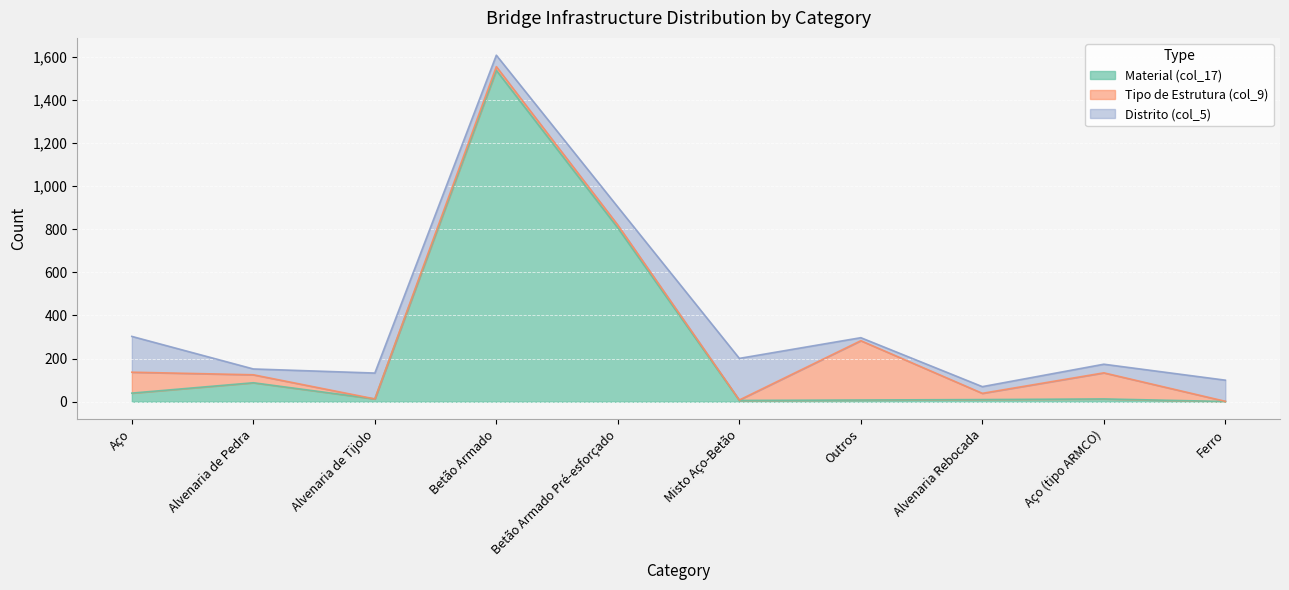

Reading right to left, list all the values displayed in this chart.

Material (col_17): Ferro=1	Aço (tipo ARMCO)=13	Alvenaria Rebocada=10	Outros=8	Misto Aço-Betão=6	Betão Armado Pré-esforçado=806	Betão Armado=1537	Alvenaria de Tijolo=13	Alvenaria de Pedra=88	Aço=40
Tipo de Estrutura (col_9): Ferro=1	Aço (tipo ARMCO)=121	Alvenaria Rebocada=29	Outros=275	Misto Aço-Betão=2	Betão Armado Pré-esforçado=13	Betão Armado=17	Alvenaria de Tijolo=0	Alvenaria de Pedra=37	Aço=97
Distrito (col_5): Ferro=98	Aço (tipo ARMCO)=40	Alvenaria Rebocada=31	Outros=14	Misto Aço-Betão=193	Betão Armado Pré-esforçado=84	Betão Armado=53	Alvenaria de Tijolo=120	Alvenaria de Pedra=27	Aço=166